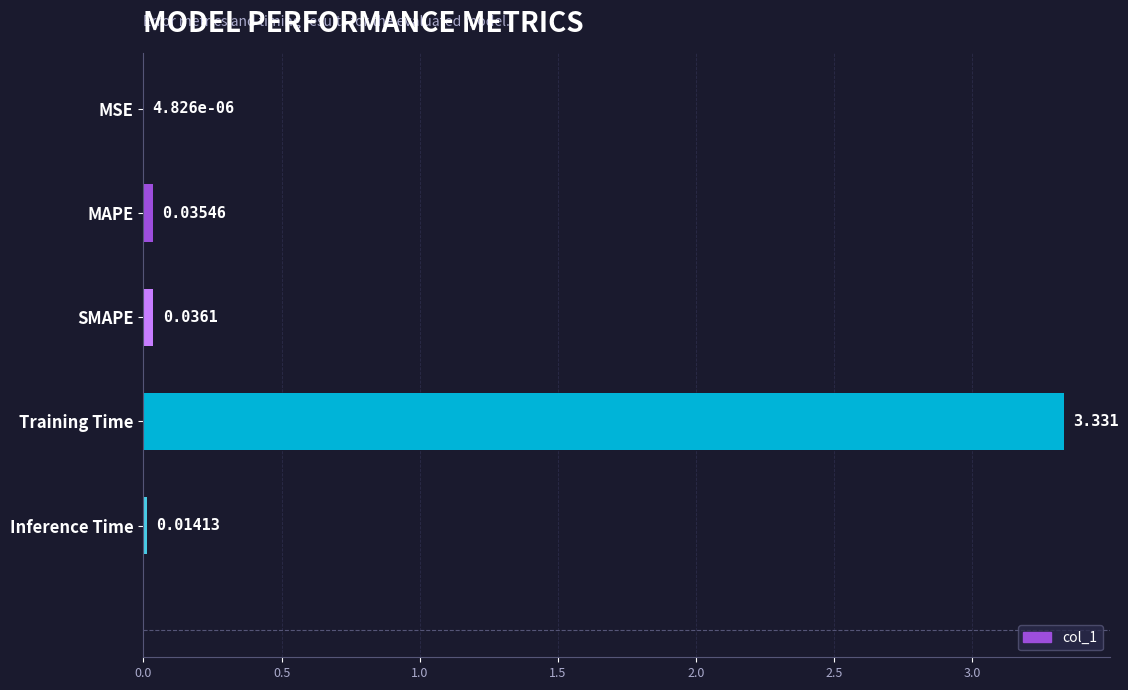

At which category does the chart reach its peak across all series?

Training Time